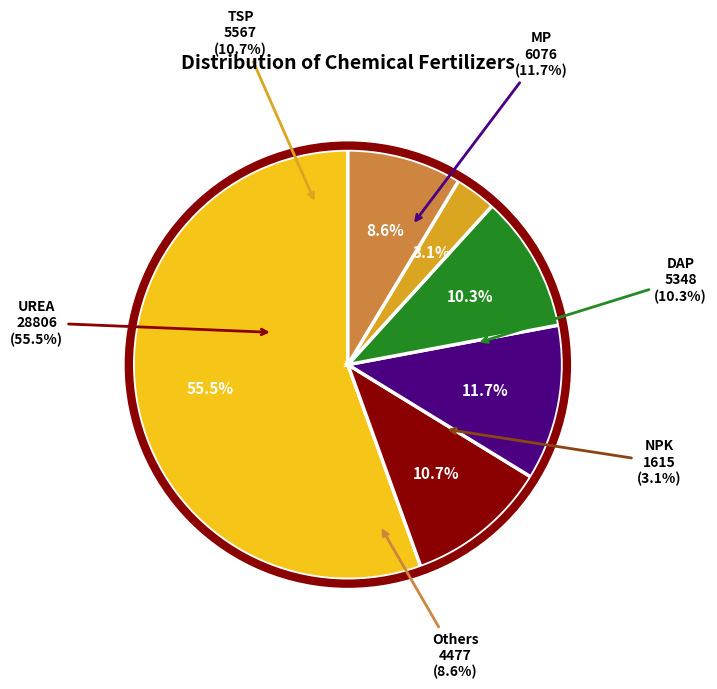

What is the total percentage of MP and NPK?

14.8%